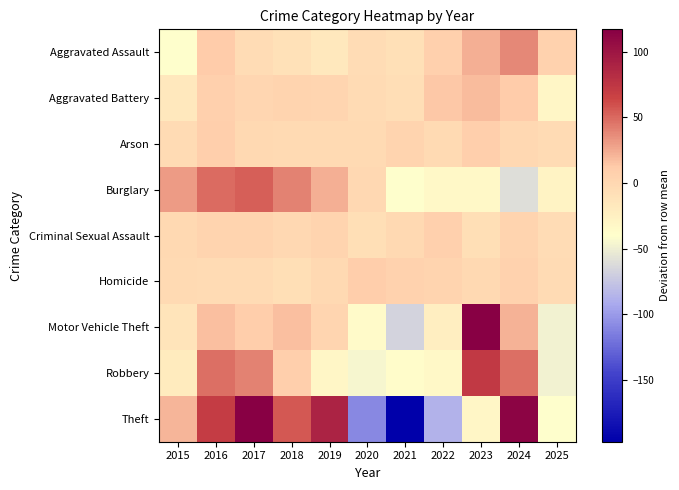

Reading left to right, list all the values displayed in this chart.

Aggravated Assault: 2015=-40.6	2016=12.4	2017=-5.6	2018=-9.6	2019=-17.6	2020=-5.6	2021=-8.6	2022=7.4	2023=23.4	2024=38.4	2025=6.4
Aggravated Battery: 2015=-17.7	2016=7.3	2017=1.3	2018=3.3	2019=2.3	2020=-3.7	2021=-5.7	2022=13.3	2023=18.3	2024=12.3	2025=-30.7
Arson: 2015=-4.0	2016=8.0	2017=-1.0	2018=-3.0	2019=-3.0	2020=-3.0	2021=4.0	2022=-3.0	2023=9.0	2024=0.0	2025=-4.0
Burglary: 2015=30.1	2016=49.1	2017=54.1	2018=40.1	2019=23.1	2020=0.1	2021=-40.9	2022=-33.9	2023=-33.9	2024=-59.9	2025=-27.9
Criminal Sexual Assault: 2015=-0.9	2016=4.1	2017=4.1	2018=0.1	2019=4.1	2020=-7.9	2021=-1.9	2022=7.1	2023=-7.9	2024=4.1	2025=-4.9
Homicide: 2015=-3.0	2016=-4.0	2017=-4.0	2018=-7.0	2019=-2.0	2020=10.0	2021=6.0	2022=4.0	2023=-2.0	2024=6.0	2025=-4.0
Motor Vehicle Theft: 2015=-11.9	2016=17.1	2017=10.1	2018=17.1	2019=2.1	2020=-35.9	2021=-65.9	2022=-23.9	2023=117.1	2024=22.1	2025=-47.9
Robbery: 2015=-19.8	2016=47.2	2017=40.2	2018=8.2	2019=-30.8	2020=-45.8	2021=-36.8	2022=-33.8	2023=72.2	2024=47.2	2025=-47.8
Theft: 2015=20.7	2016=69.7	2017=116.7	2018=55.7	2019=89.7	2020=-109.3	2021=-197.3	2022=-87.3	2023=-30.3	2024=112.7	2025=-41.3